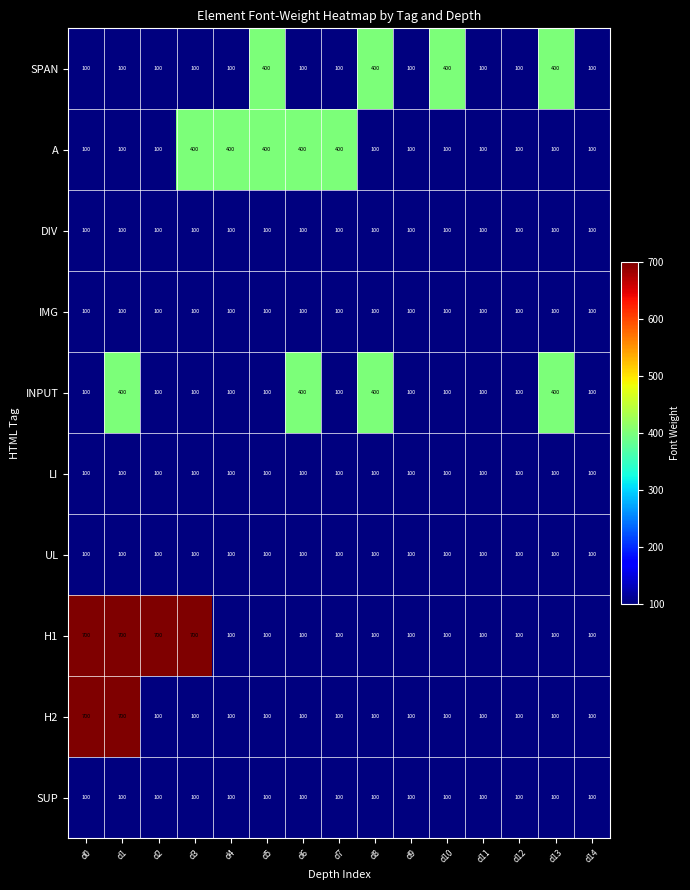

Read the UL value at d5.

100